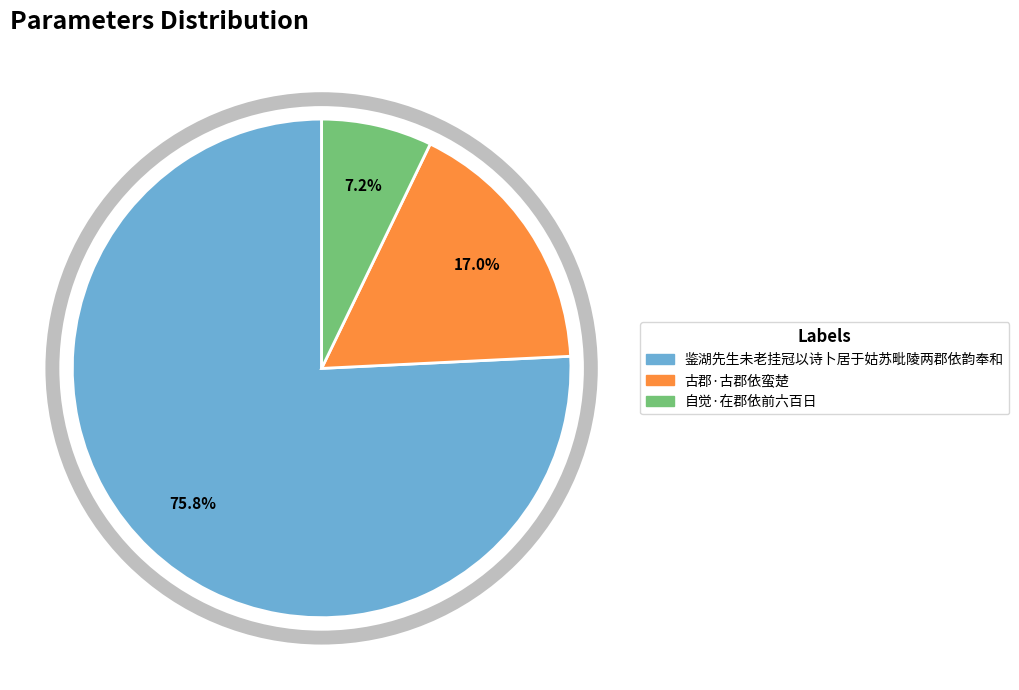

Between 自觉·在郡依前六百日 and 鉴湖先生未老挂冠以诗卜居于姑苏毗陵两郡依韵奉和, which is larger?

鉴湖先生未老挂冠以诗卜居于姑苏毗陵两郡依韵奉和